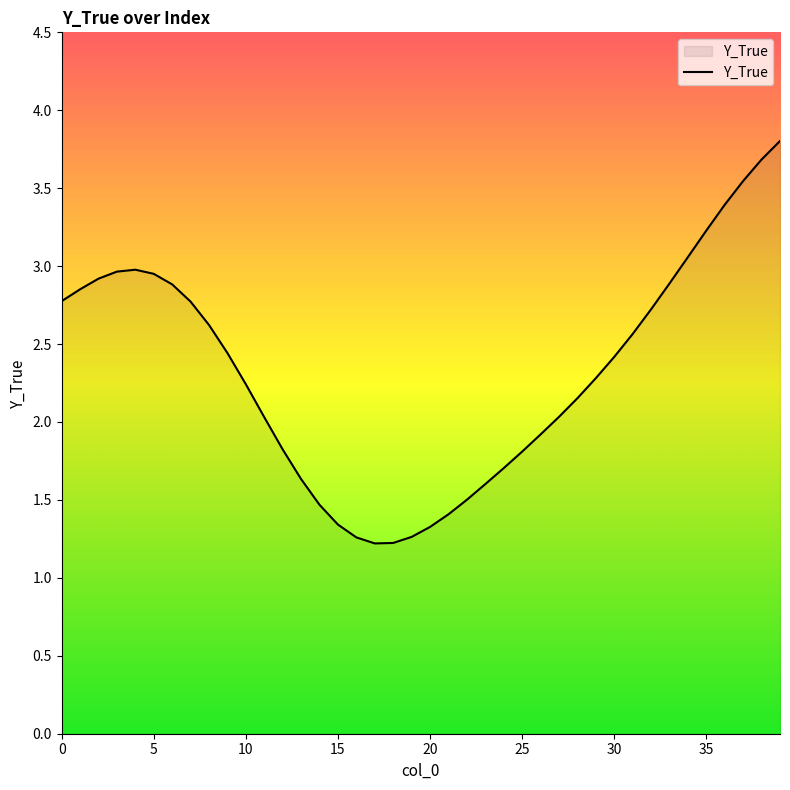

What is the minimum value shown in the chart?

1.2